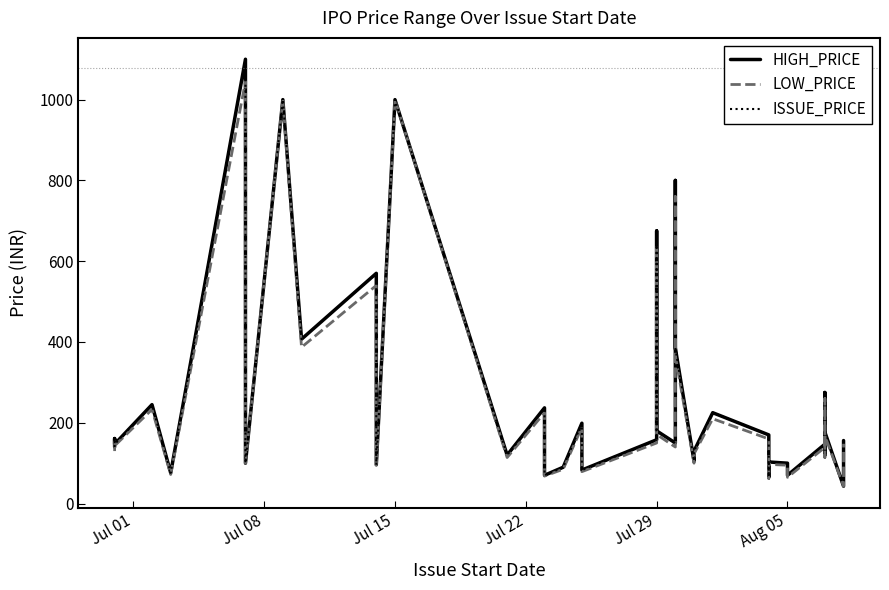

What is the value of the HIGH_PRICE point at the 34th from the left?

70.0